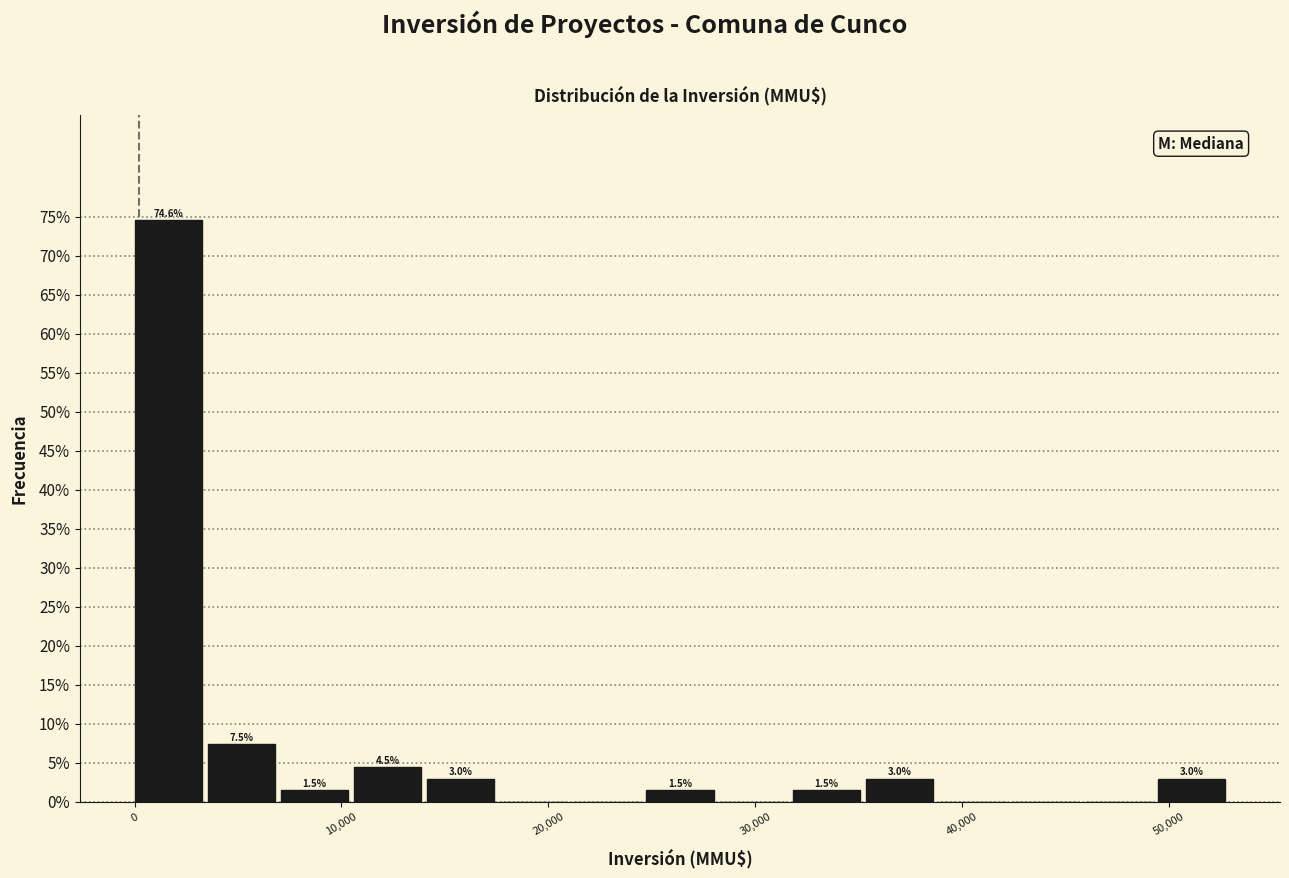

Around what value on the x-axis is the tallest bar? Give the approximate position of its centre, as read against the axis.

2000